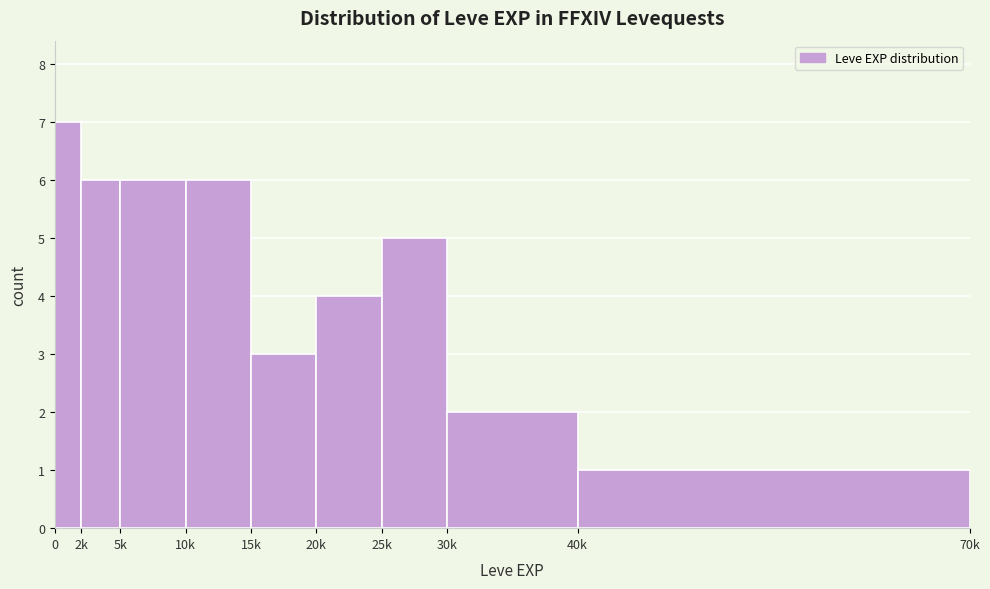

Reading left to right, what are all the values shown in this chart?

0=7	2k=6	5k=6	10k=6	15k=3	20k=4	25k=5	30k=2	40k=1